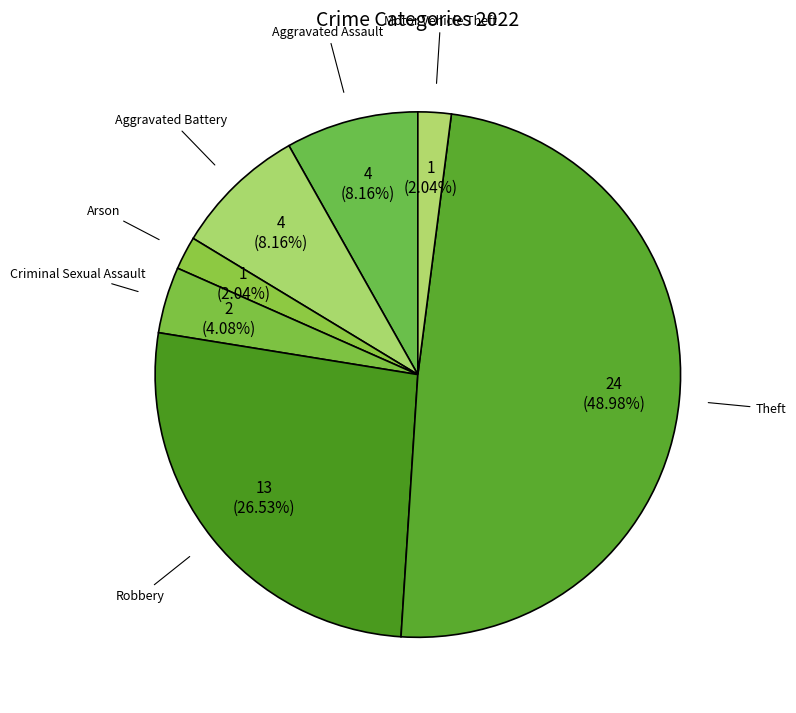

Does Robbery account for over 50% of the chart?

No